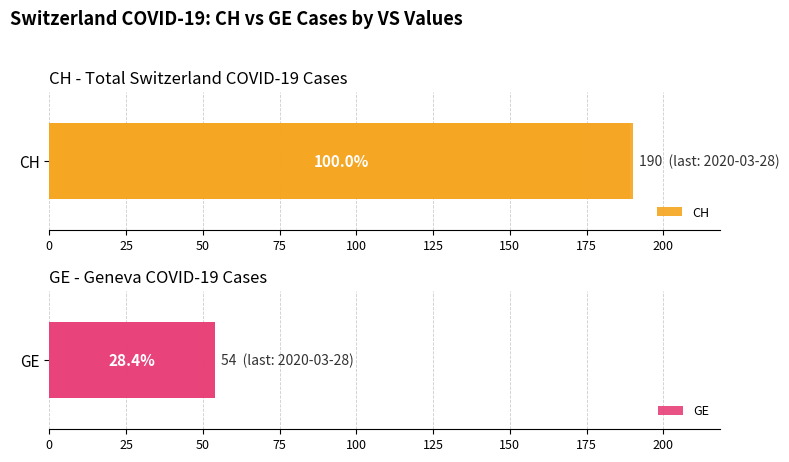

How many series are shown in this chart?

2